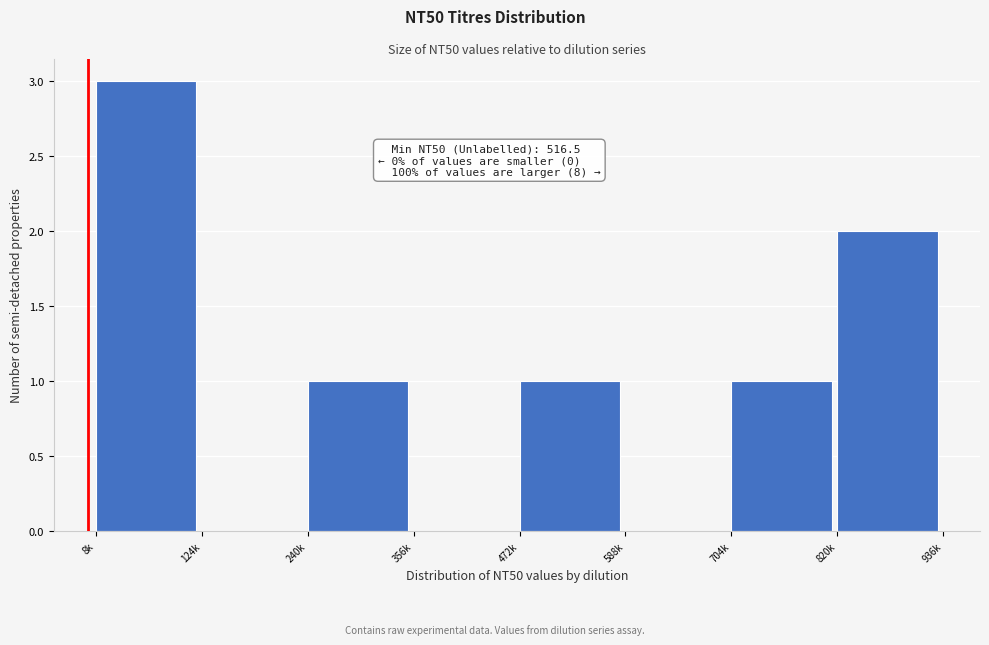

Reading left to right, transcribe all the data shown in this chart.

8k=3	124k=0	240k=1	356k=0	472k=1	588k=0	704k=1	820k=2